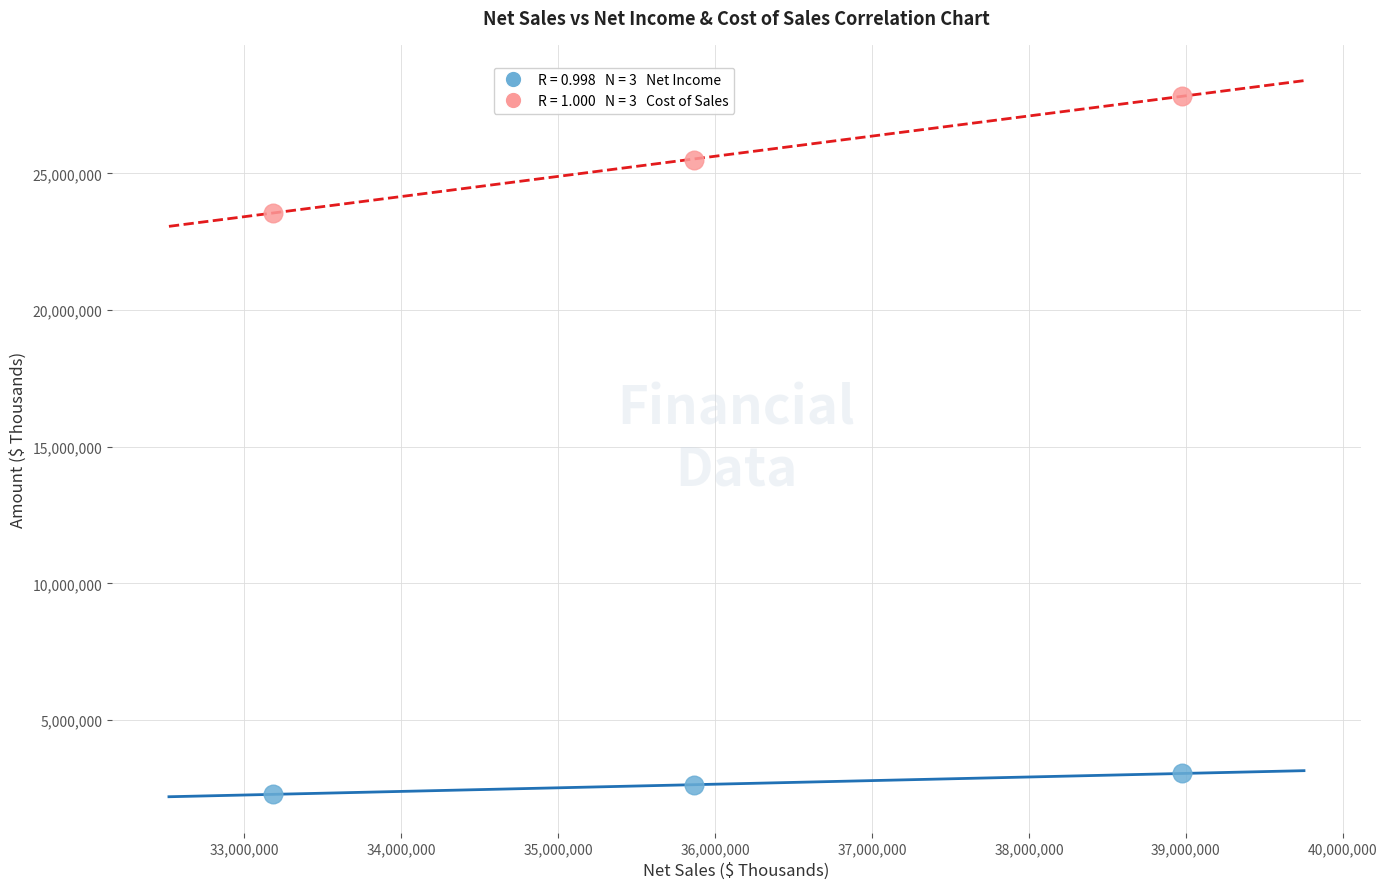

Across all series, what Y value is closest to 15064705?

23565754